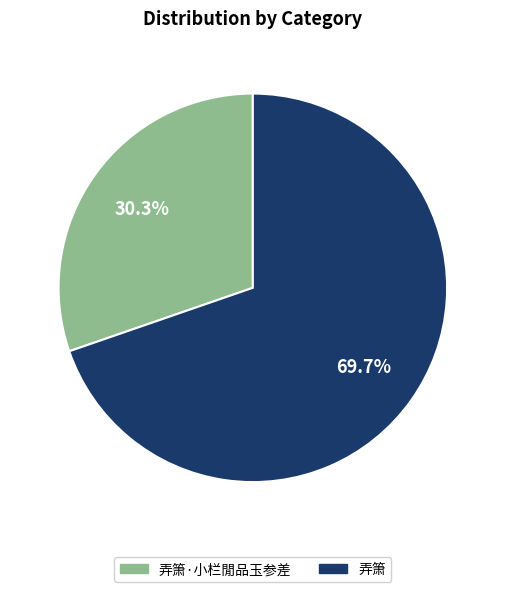

Is there a majority slice in this chart?

Yes